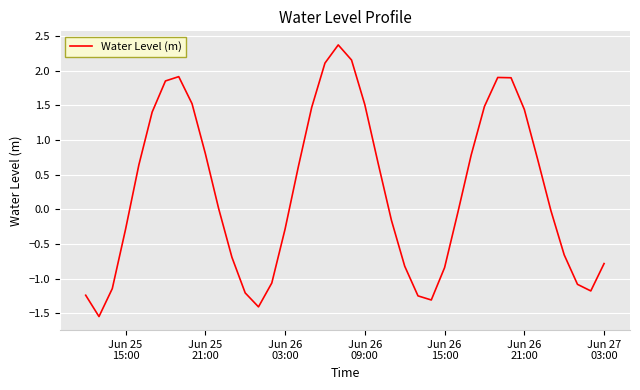

What is the greatest value displayed?

2.4